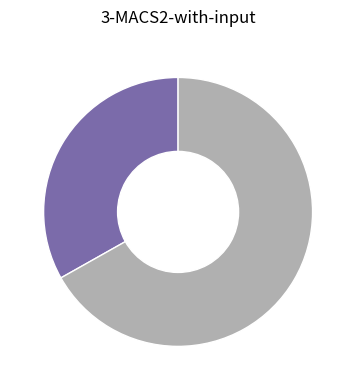

Is there any slice that represents more than half of the pie?

Yes